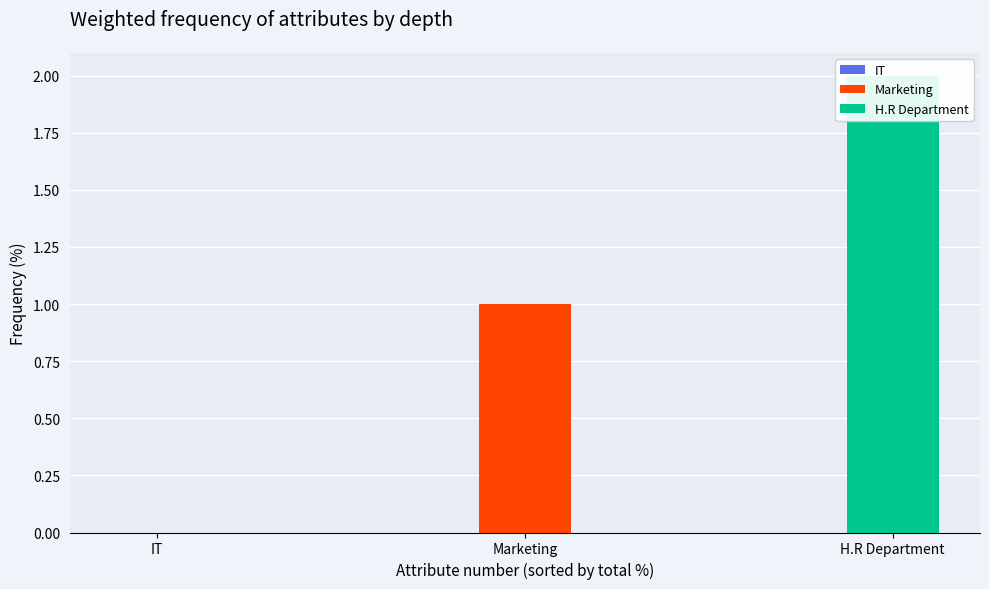

True or false: the data shows -1 at IT.

False